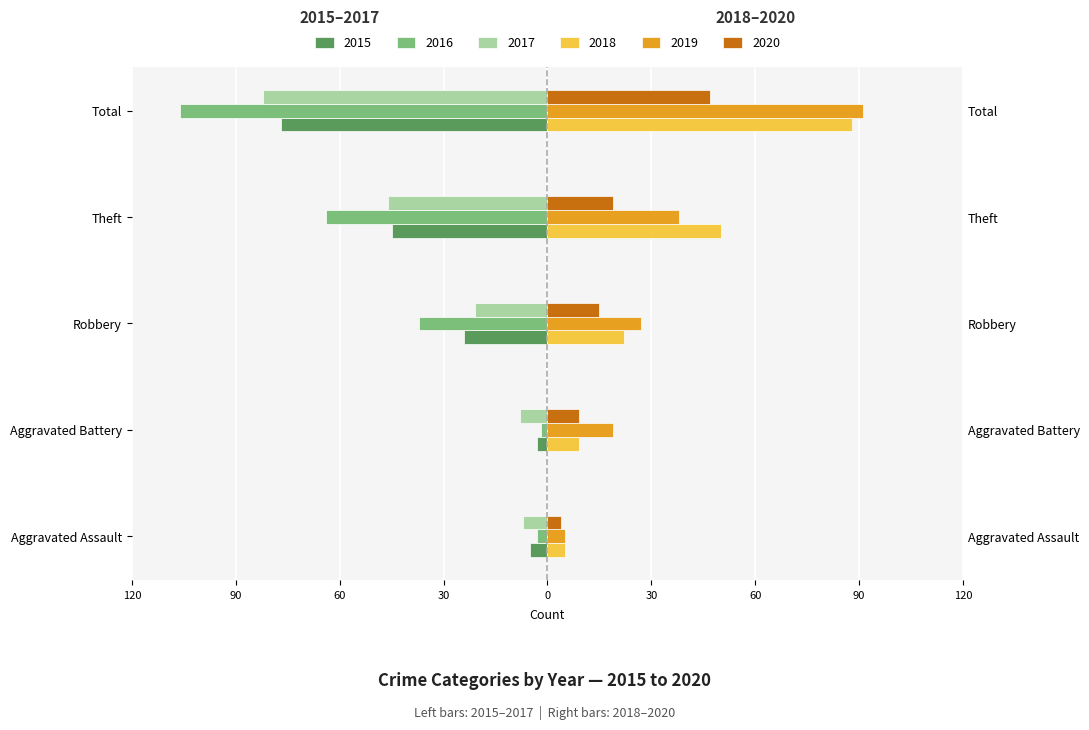

What is the difference between the second highest and second lowest values in the 2020 series?

10